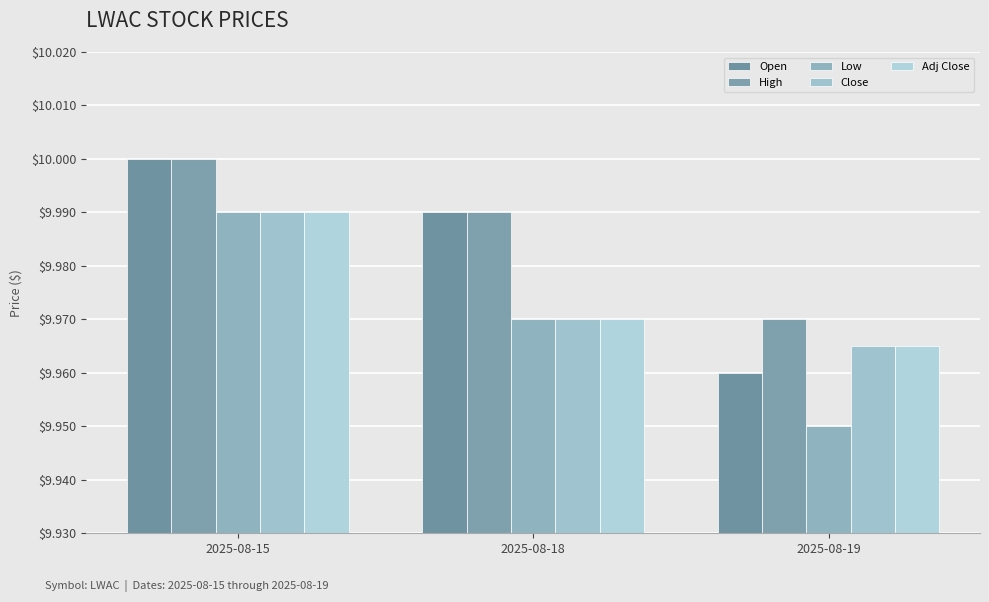

Where is Low nearest to the value 9?

2025-08-19